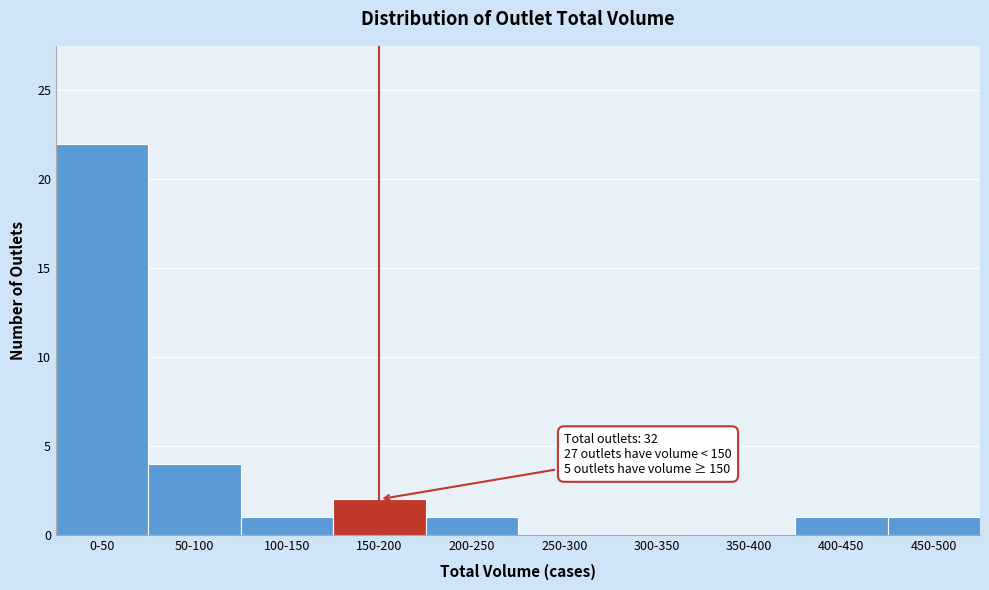

Reading right to left, what are all the values shown in this chart?

450-500=1	400-450=1	350-400=0	300-350=0	250-300=0	200-250=1	150-200=2	100-150=1	50-100=4	0-50=22